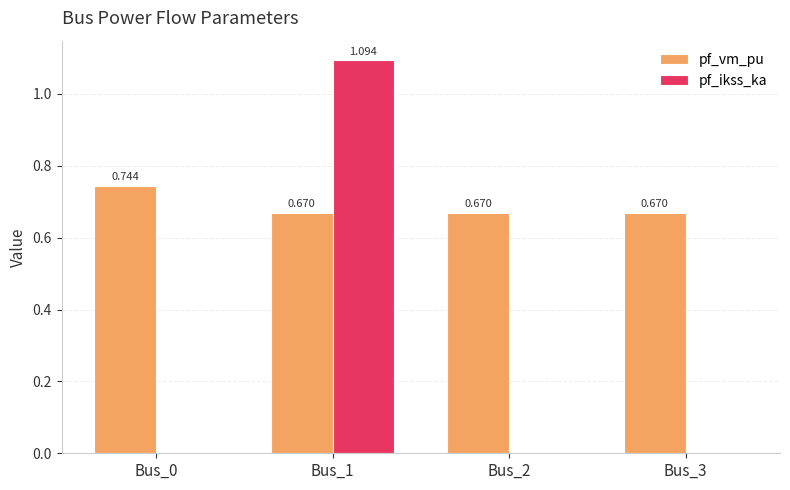

Which series has the largest total across all categories?

pf_vm_pu